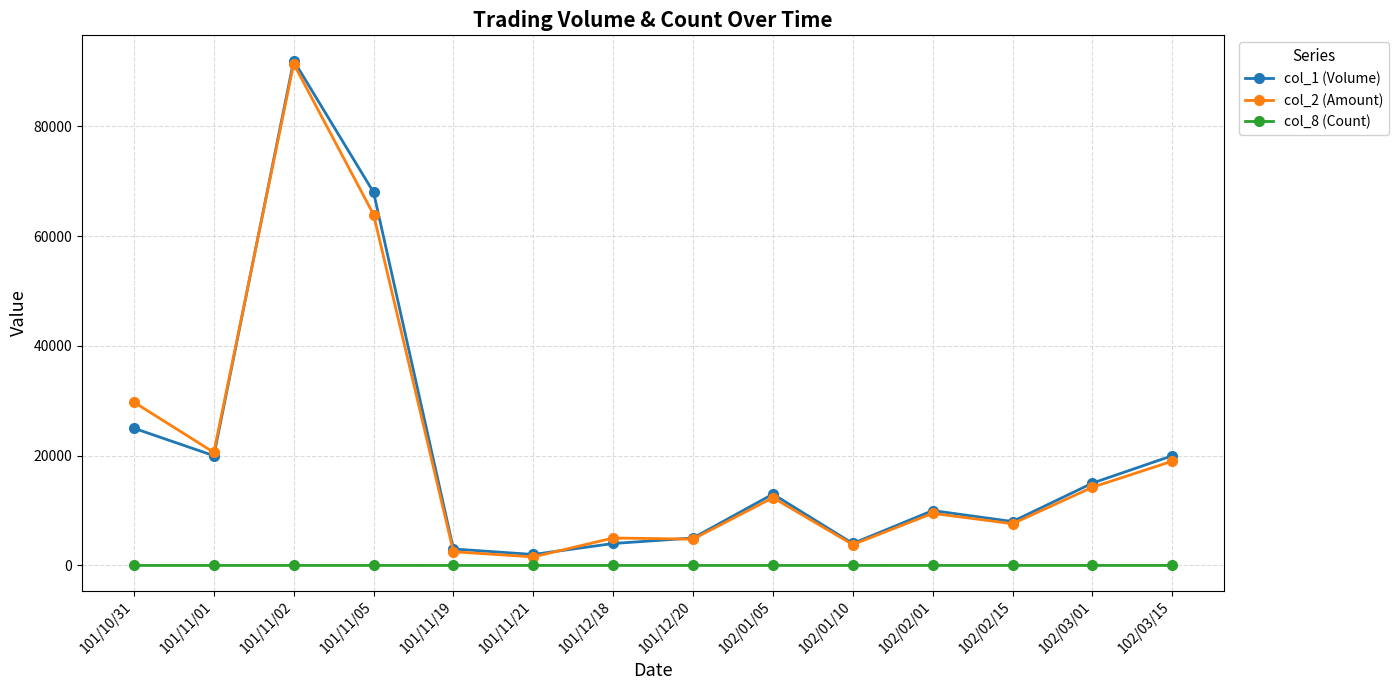

What is the label of the 13th point from the right?

101/11/01